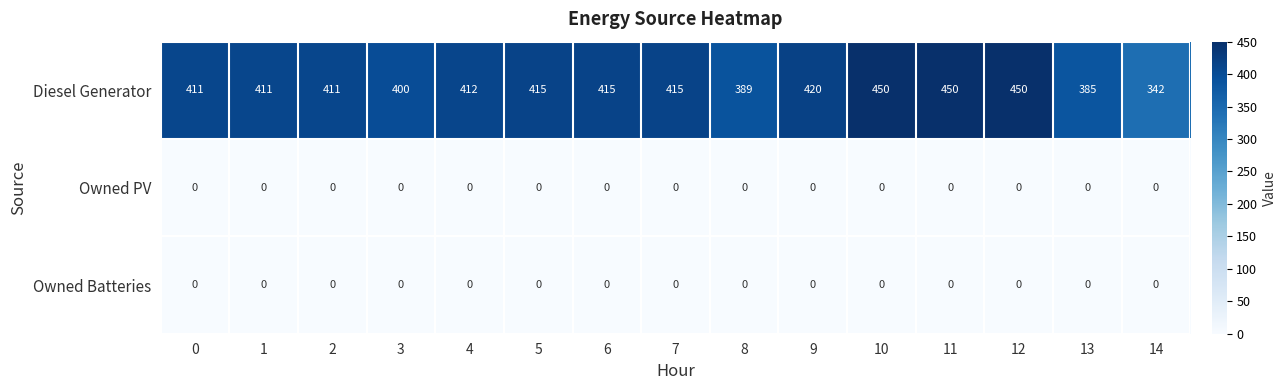

What is the difference between the Diesel Generator values at 1 and 9?

9